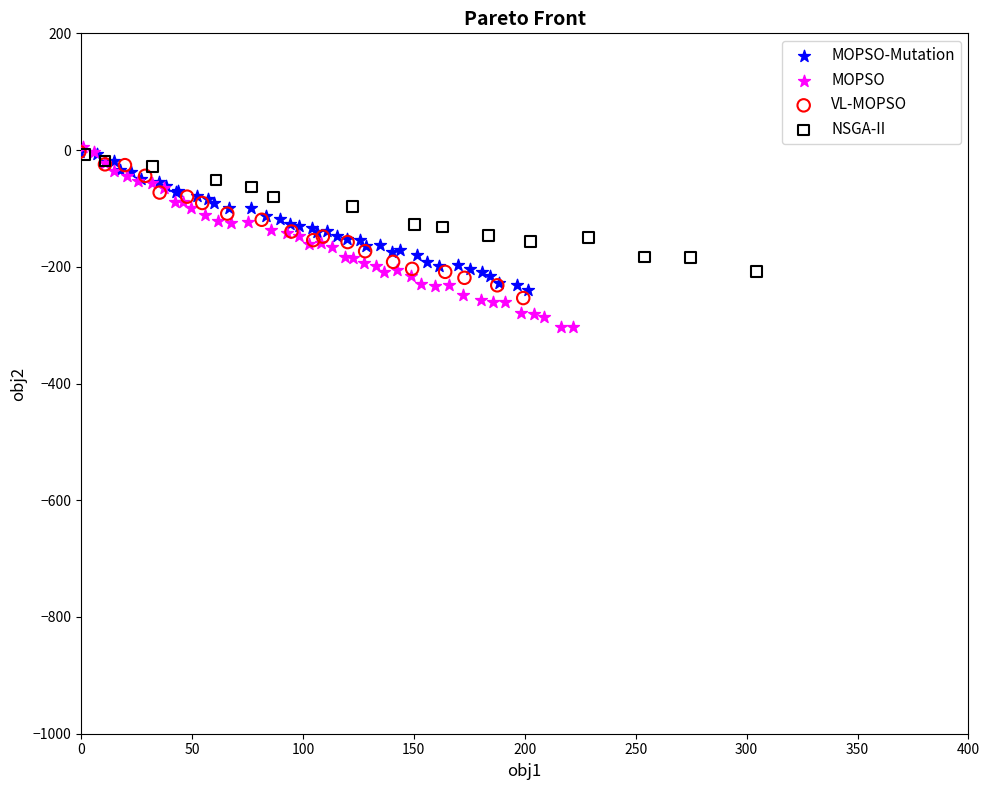

What are all the series names shown in the legend?

MOPSO-Mutation, MOPSO, VL-MOPSO, NSGA-II